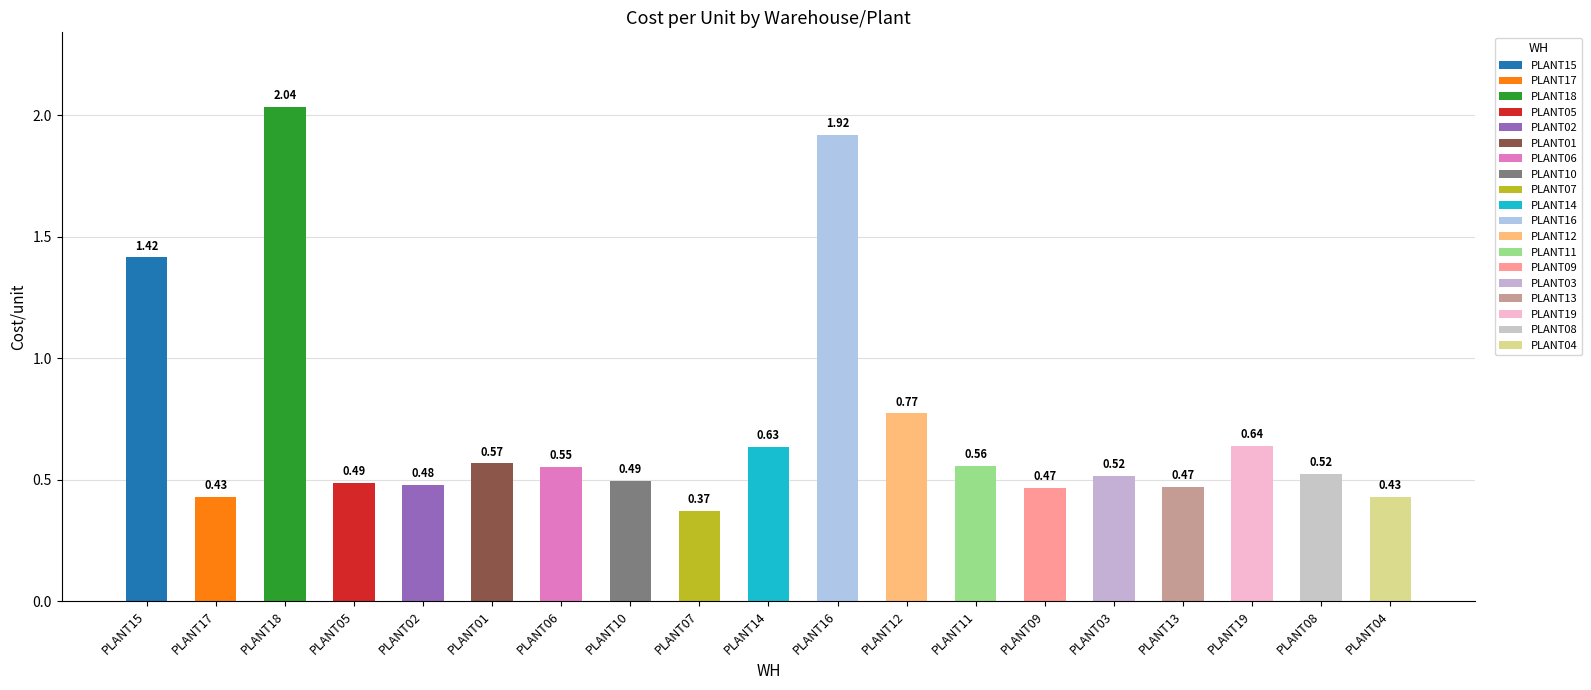

Between PLANT12 and PLANT03, which is larger?

PLANT12